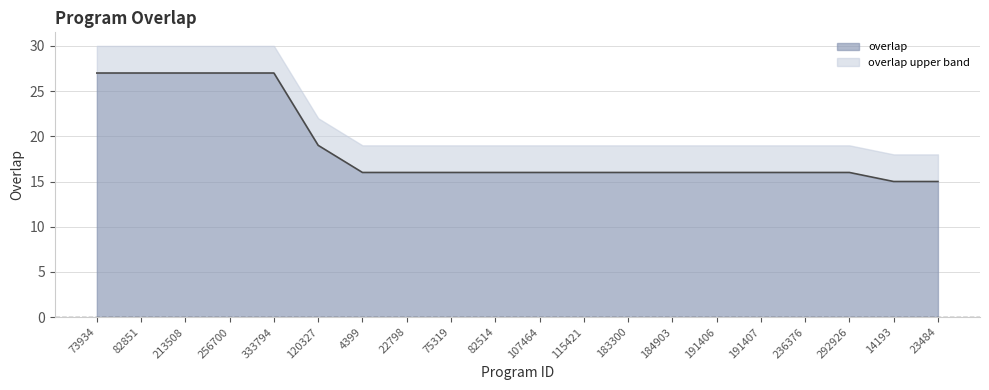

At which label does the data first exceed 16?

73934